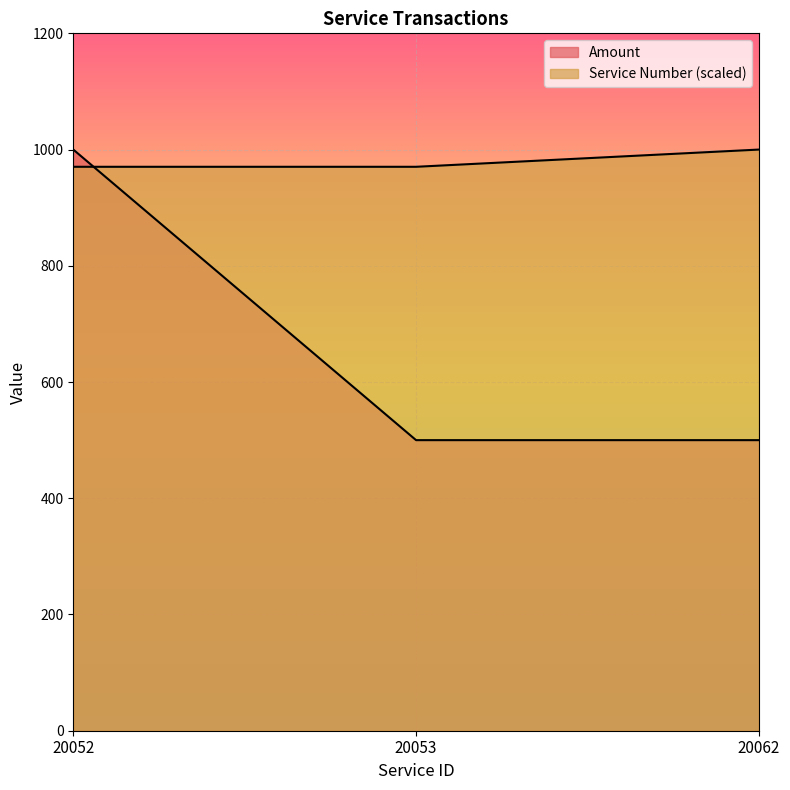

Count the number of data series in this chart.

2